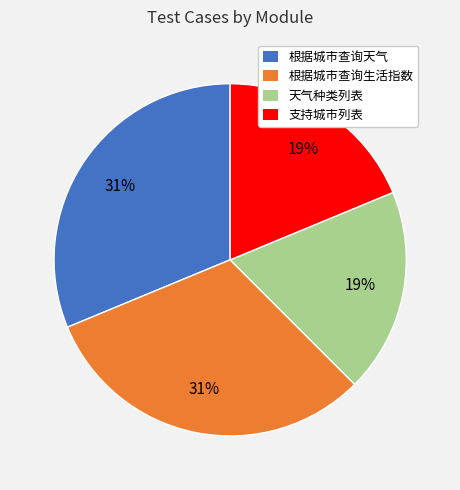

What percentage is the 天气种类列表 slice, to the nearest percent?

19%